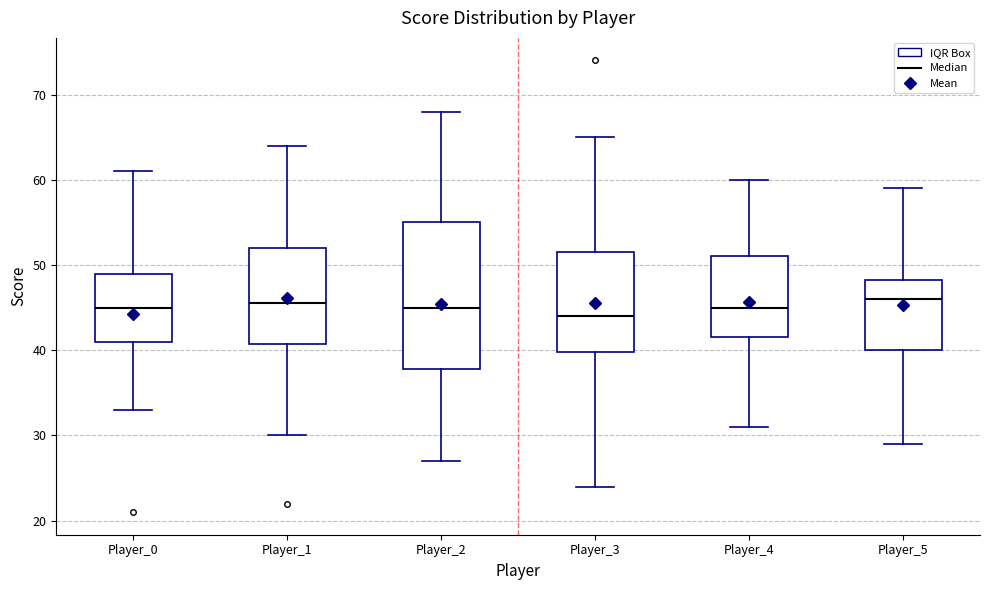

Where is the lower edge of the box for Player_0 on the y-axis? The values are not printed on the chart, so give them approximately, as read against the axis.

41